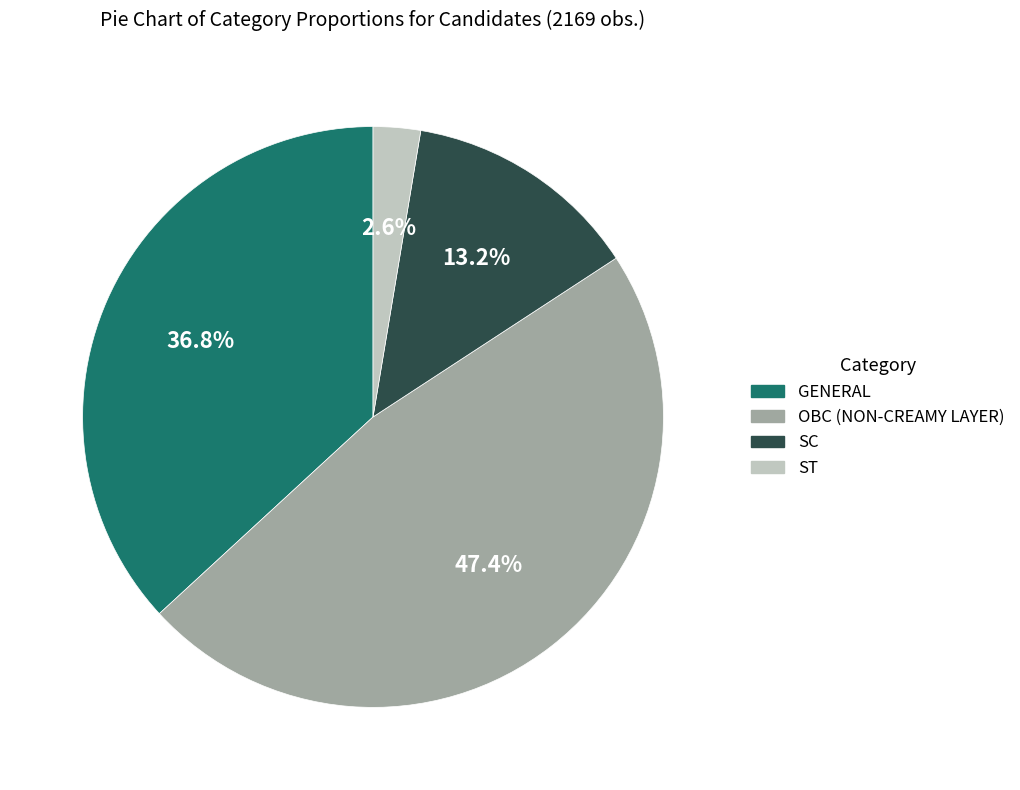

Count the number of slices in the pie.

4